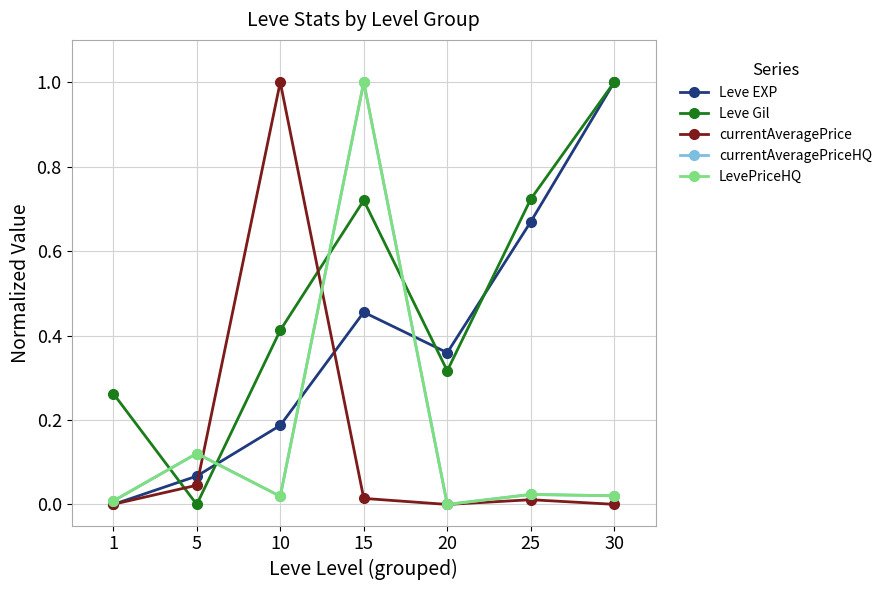

Does the chart have visible grid lines?

Yes